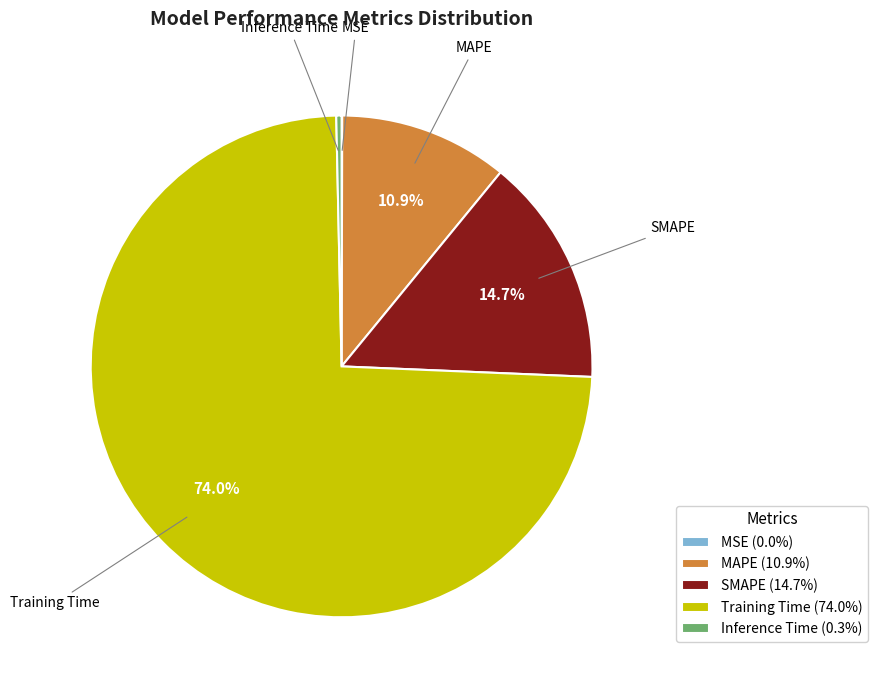

Does any single category account for the majority?

Yes